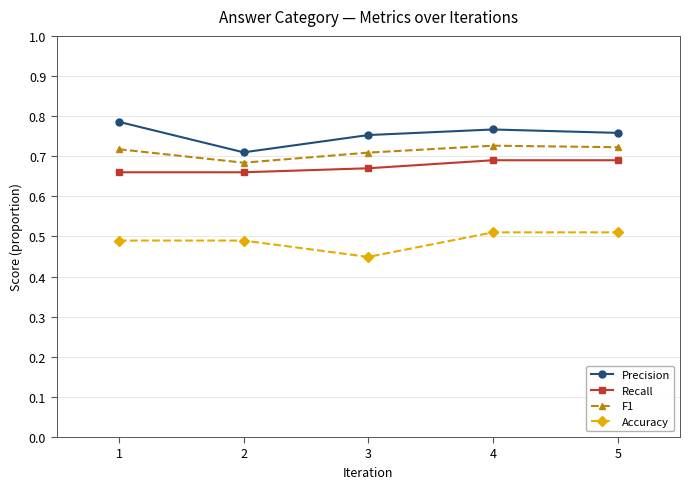

At which category does the chart reach its minimum across all series?

3